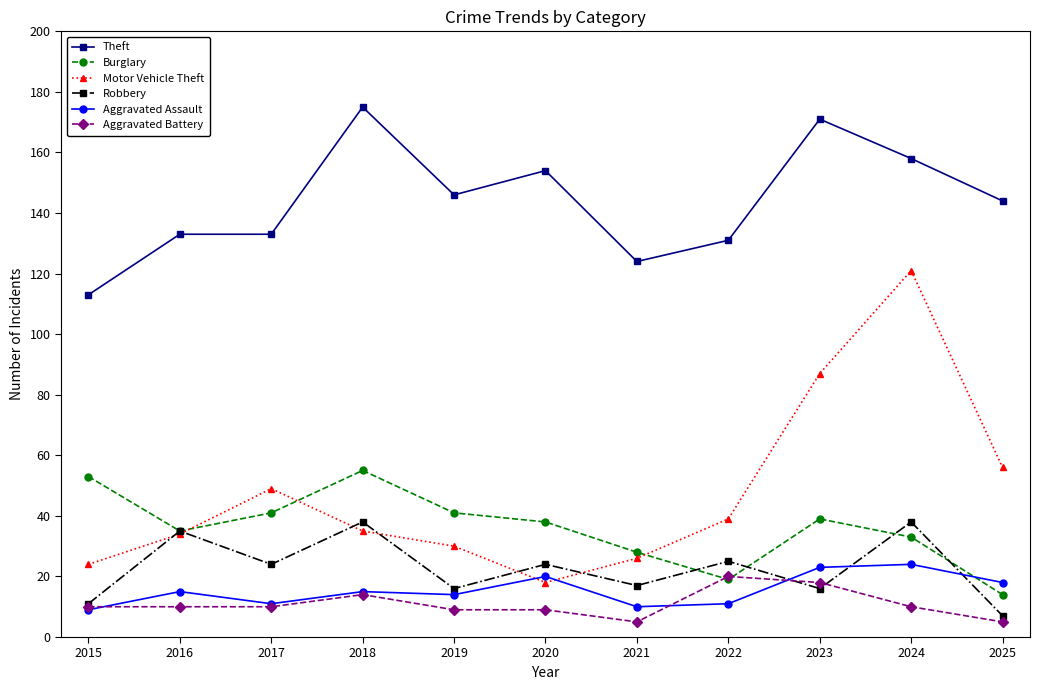

What is the difference between the highest and lowest values at 2024?

148